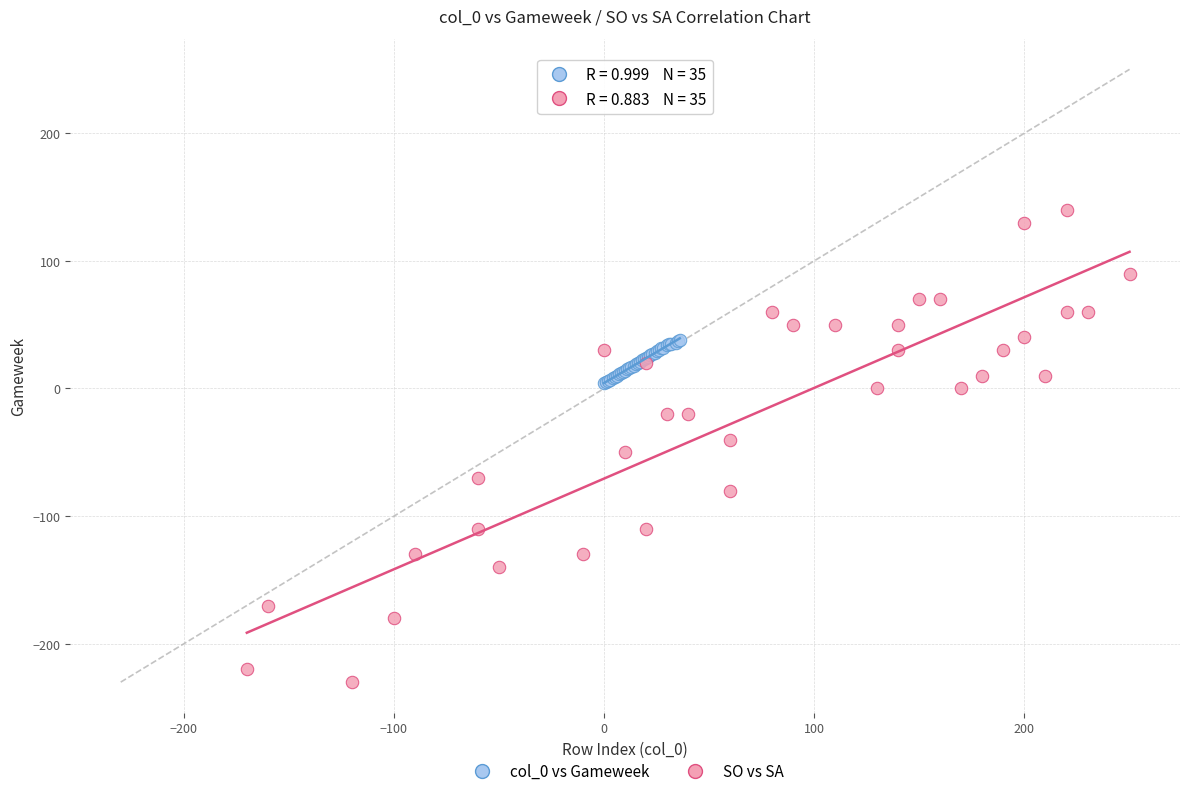

Which series has the widest spread of Y values?

SO vs SA